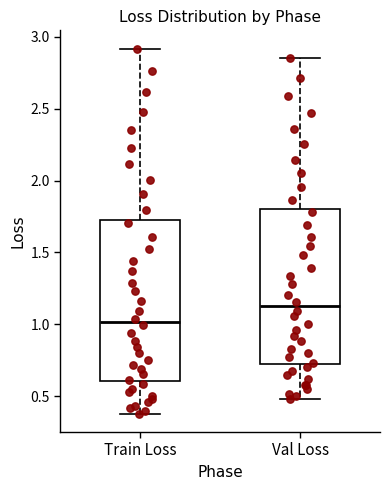

Reading left to right, transcribe this box plot: for each box, give where its median line is, the range the box spans, and where its two whiskers end, as read against the y-axis. The values are not printed on the chart, so give them approximately, as read against the axis.

Train Loss: median 1.00, box 0.60 to 1.75, whiskers 0.40 to 2.90
Val Loss: median 1.15, box 0.75 to 1.80, whiskers 0.50 to 2.85